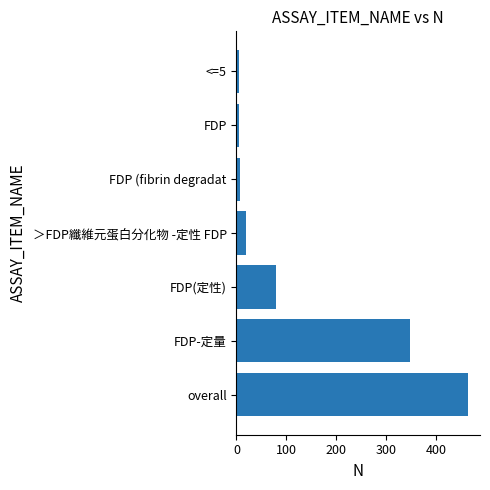

What is the minimum value shown in the chart?

5